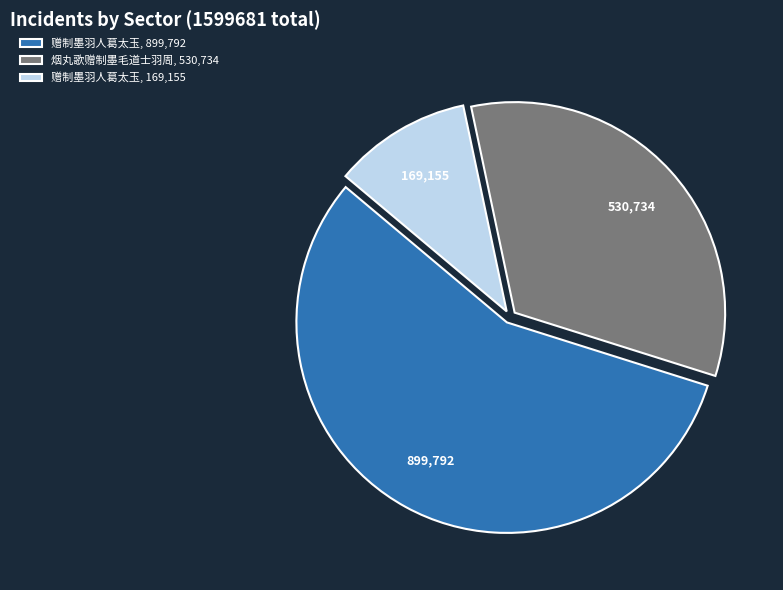

Count the number of slices in the pie.

3